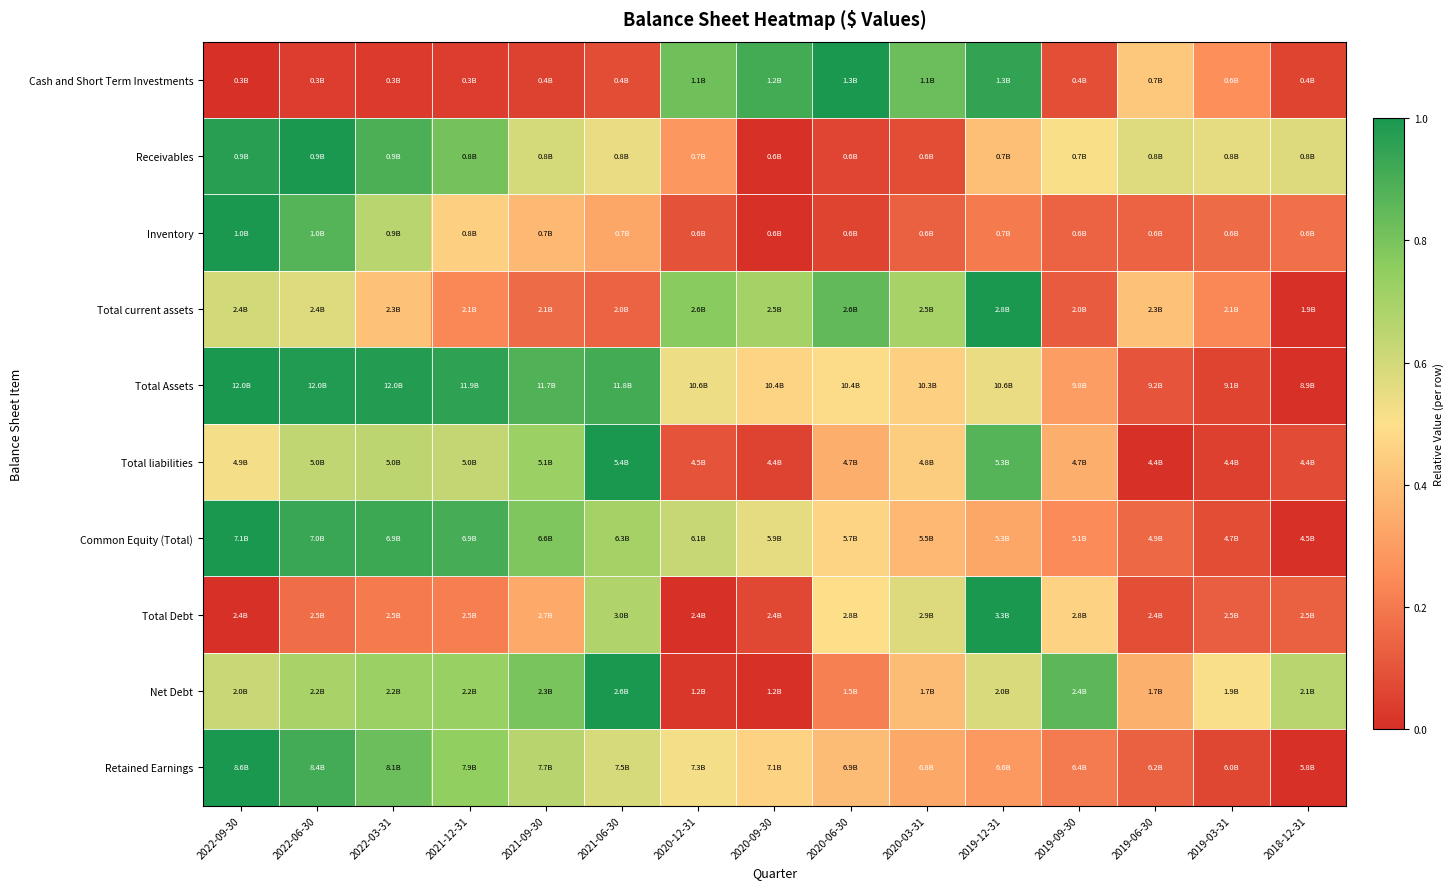

At 2022-09-30, list the series in order from largest to smallest.

Inventory, Total Assets, Common Equity (Total), Retained Earnings, Receivables, Net Debt, Total current assets, Total liabilities, Total Debt, Cash and Short Term Investments